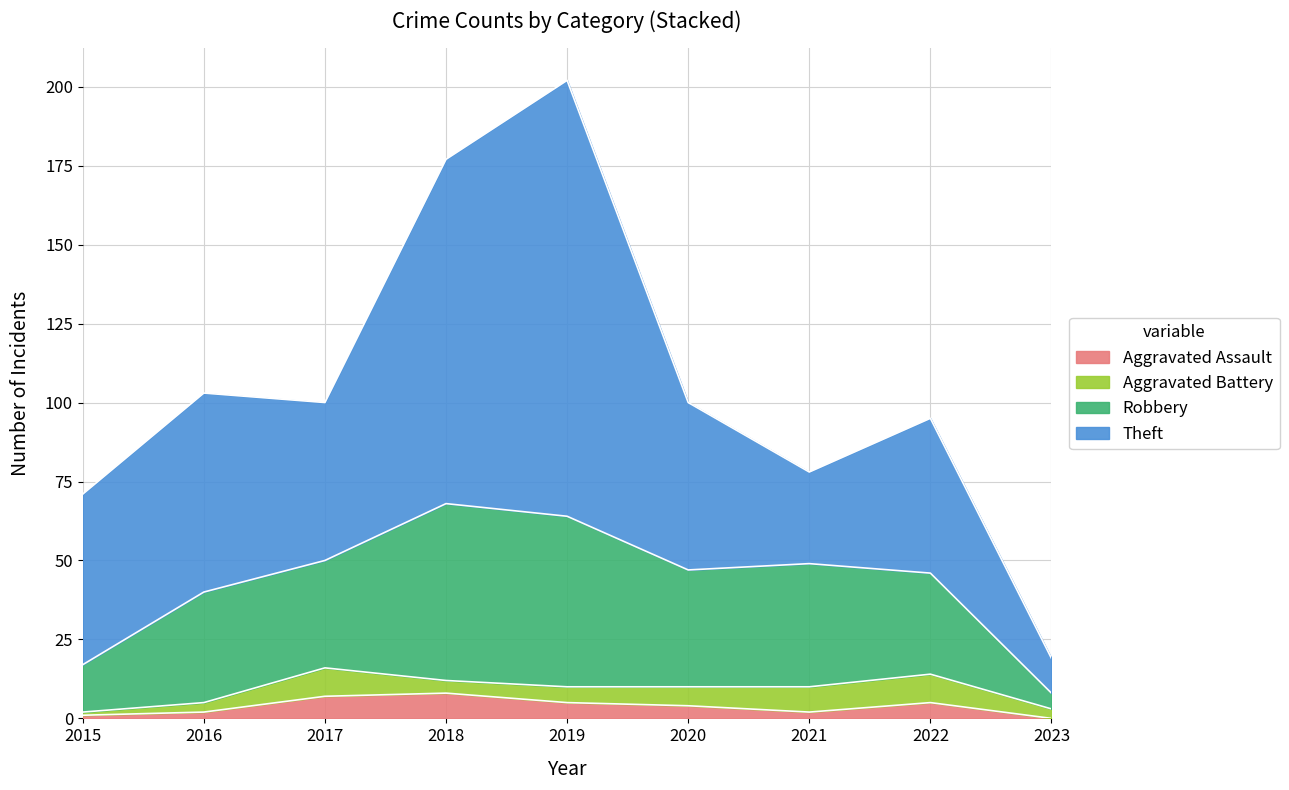

The value of Aggravated Assault at 2022 is 5. True or false?

True